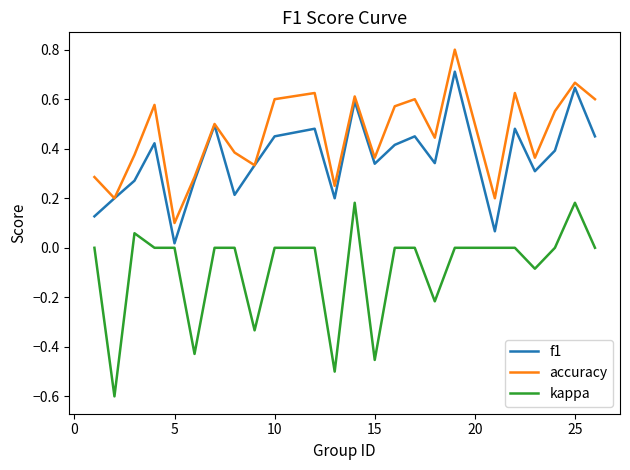

What is the maximum value shown in the chart?

0.8